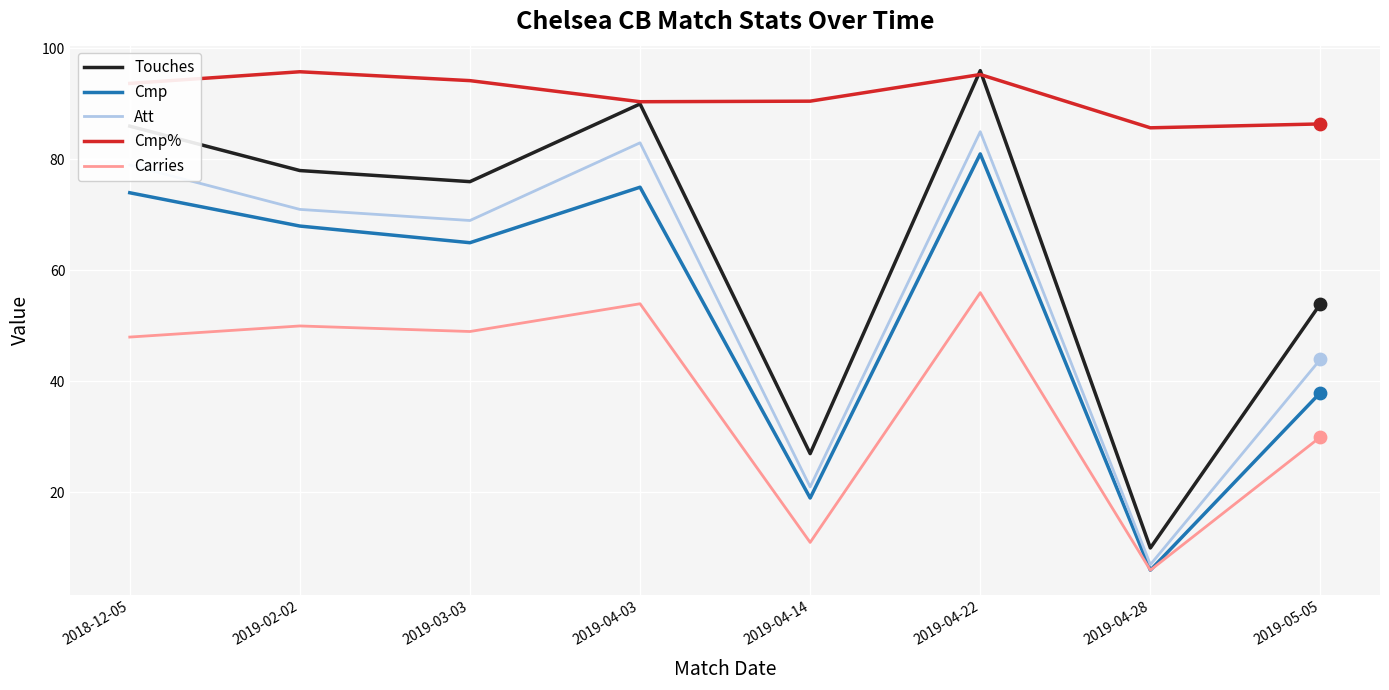

Between 2019-04-22 and 2019-04-28, which series saw the biggest shift?

Touches